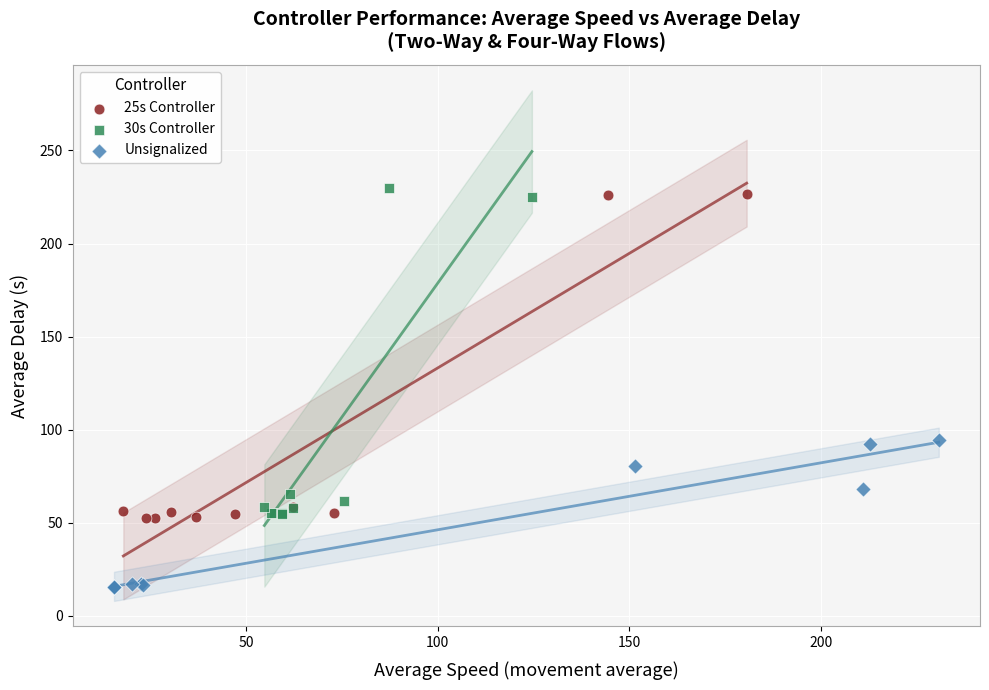

Which series contains the lowest Y value?

Unsignalized